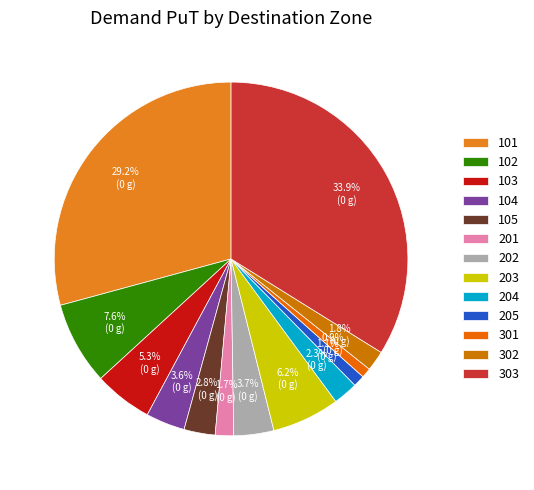

To the nearest percent, what is the difference between the 303 and 205 slice percentages?

33%